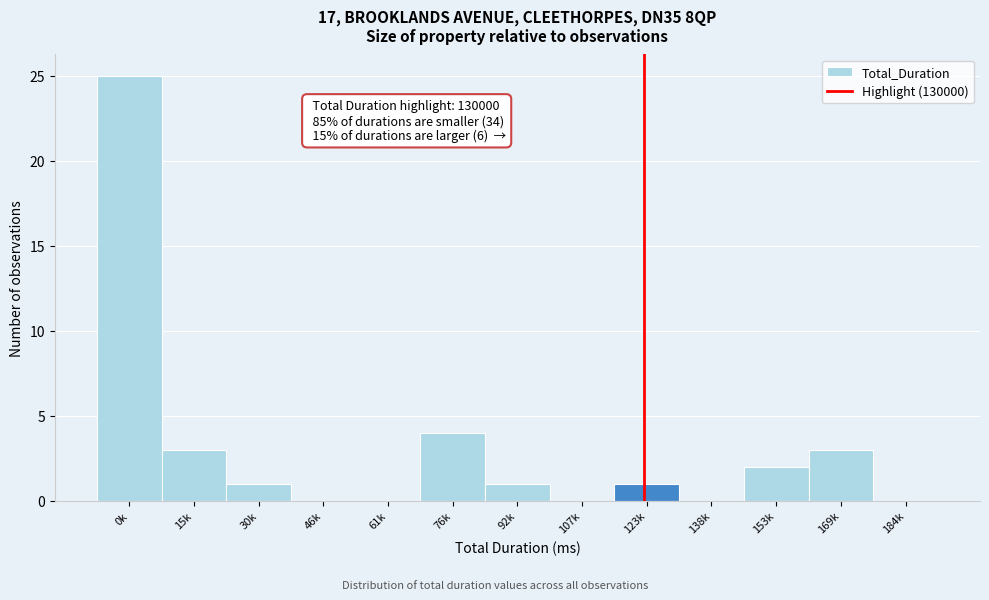

Reading right to left, extract all data points from this chart.

184k=0	169k=3	153k=2	138k=0	123k=1	107k=0	92k=1	76k=4	61k=0	46k=0	30k=1	15k=3	0k=25